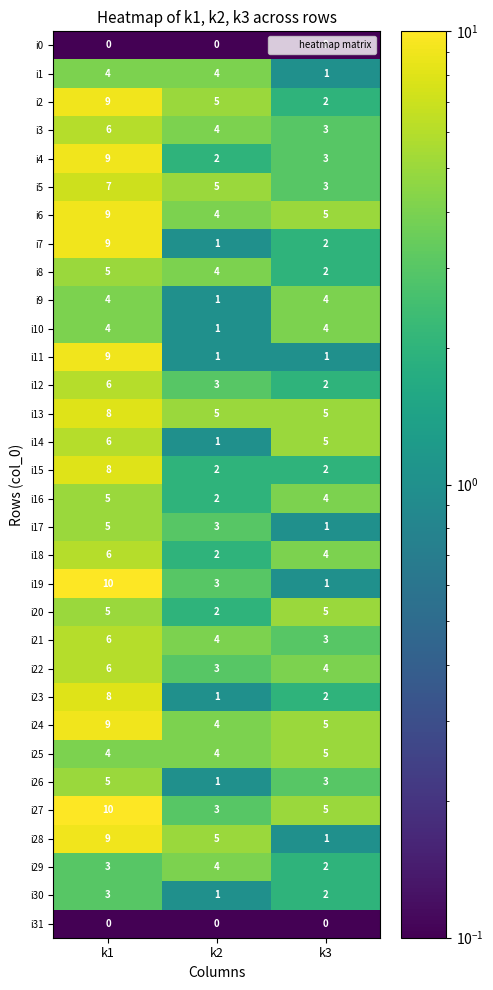

At which category is the sum across all series the highest?

k1